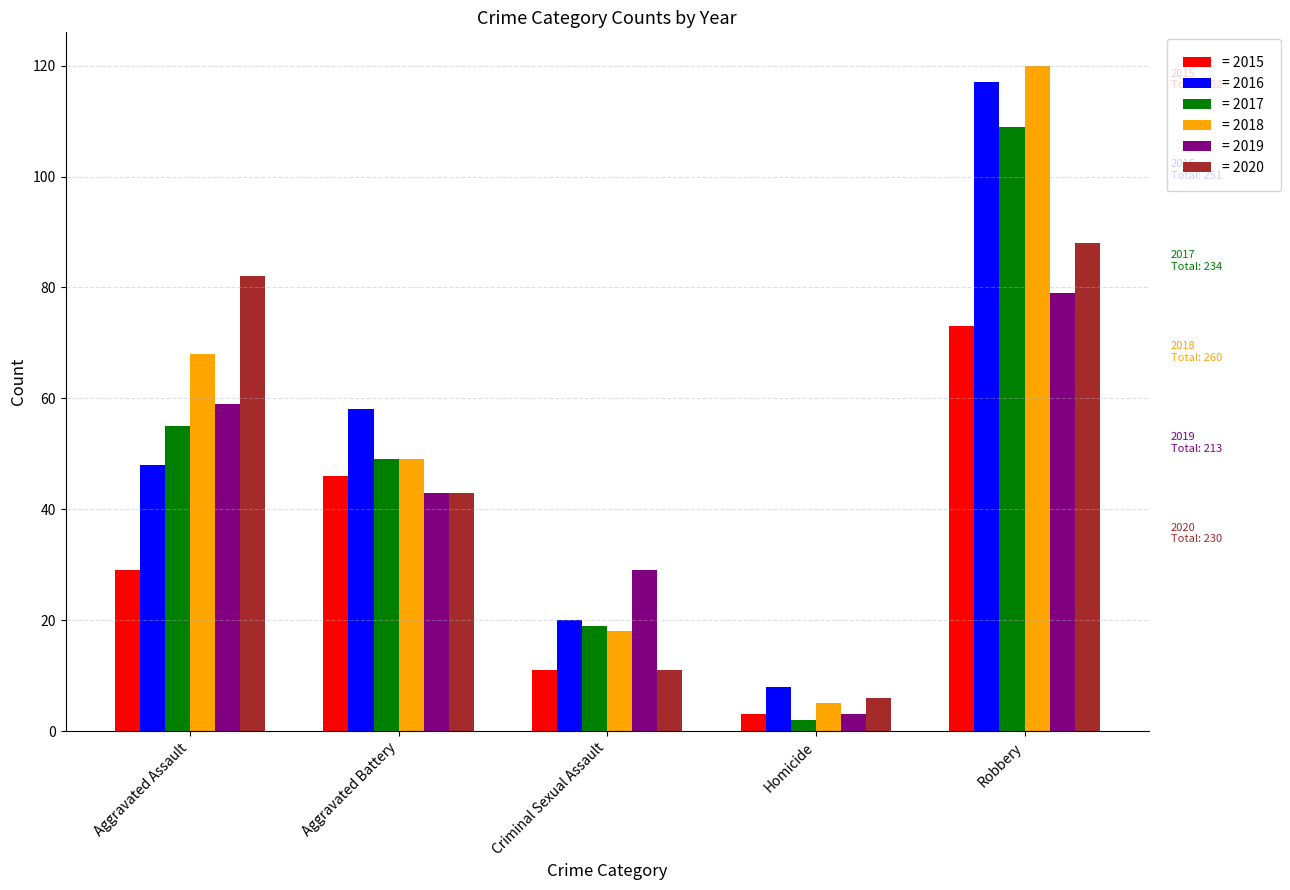

Count the number of data series in this chart.

6